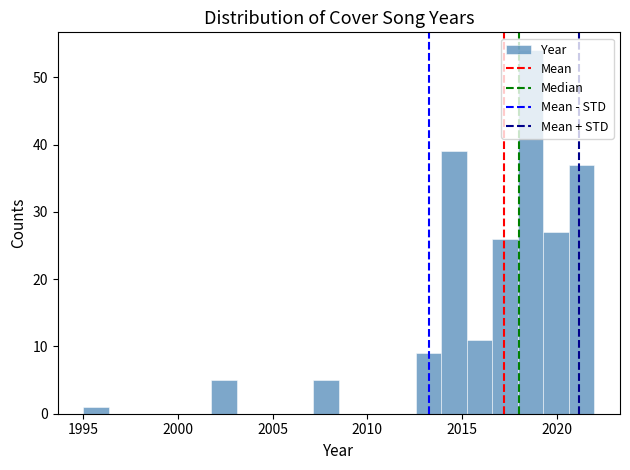

Around what value on the x-axis is the tallest bar? Give the approximate position of its centre, as read against the axis.

2018.5